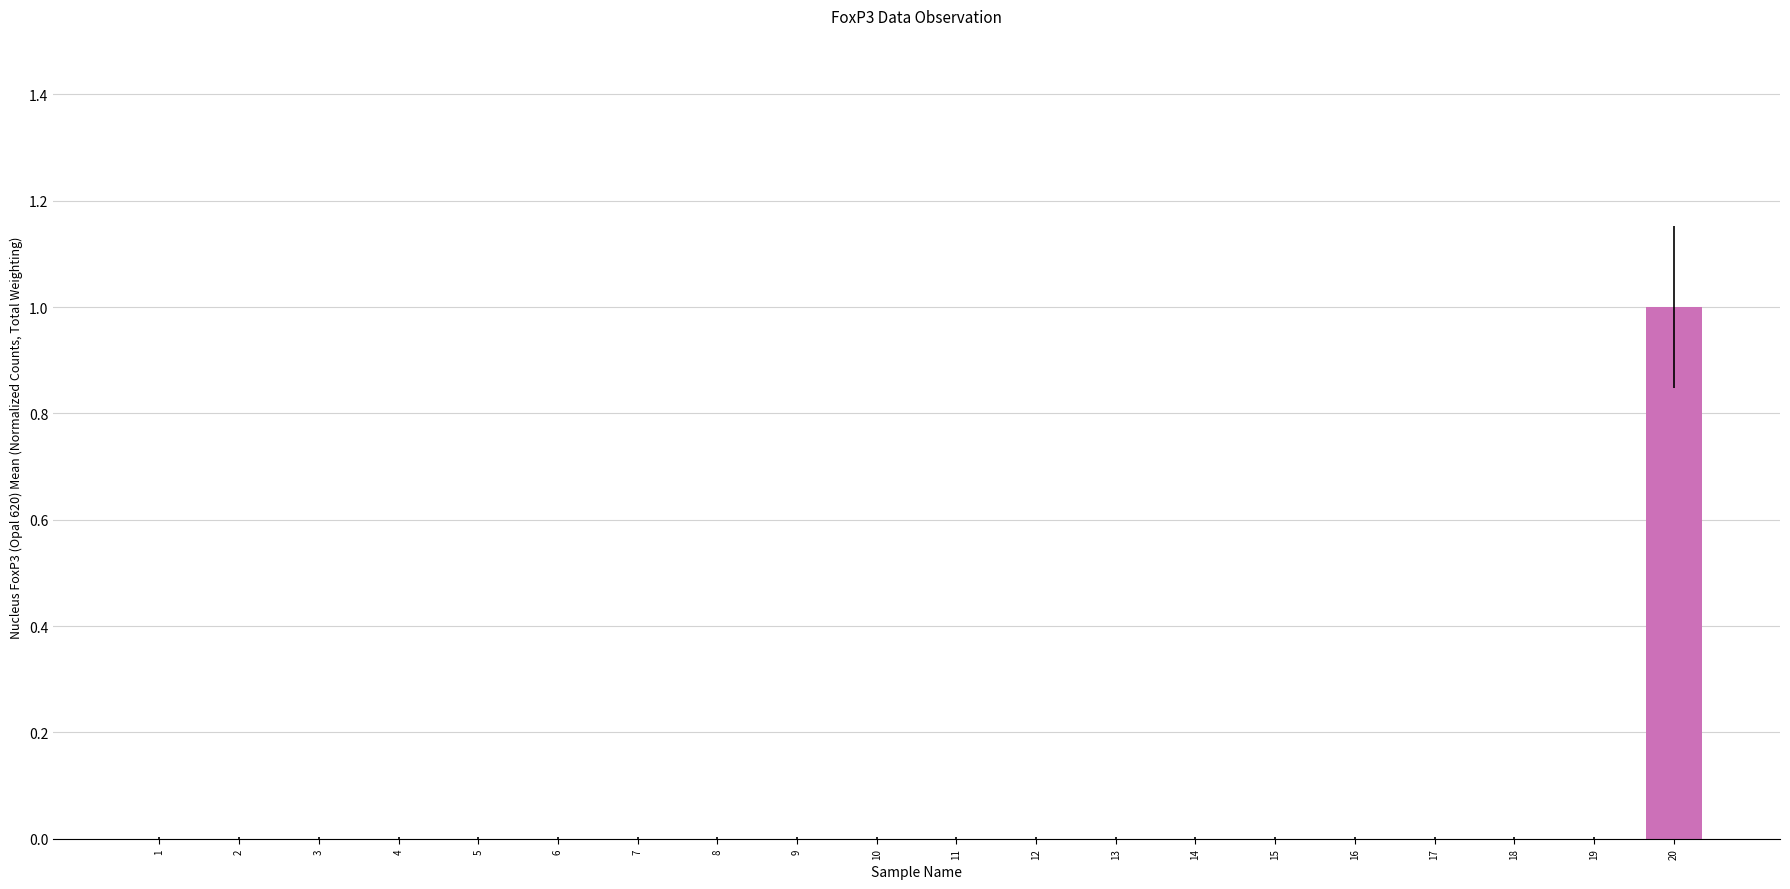

Reading left to right, what are all the values shown in this chart?

1=0	2=0	3=0	4=0	5=0	6=0	7=0	8=0	9=0	10=0	11=0	12=0	13=0	14=0	15=0	16=0	17=0	18=0	19=0	20=1